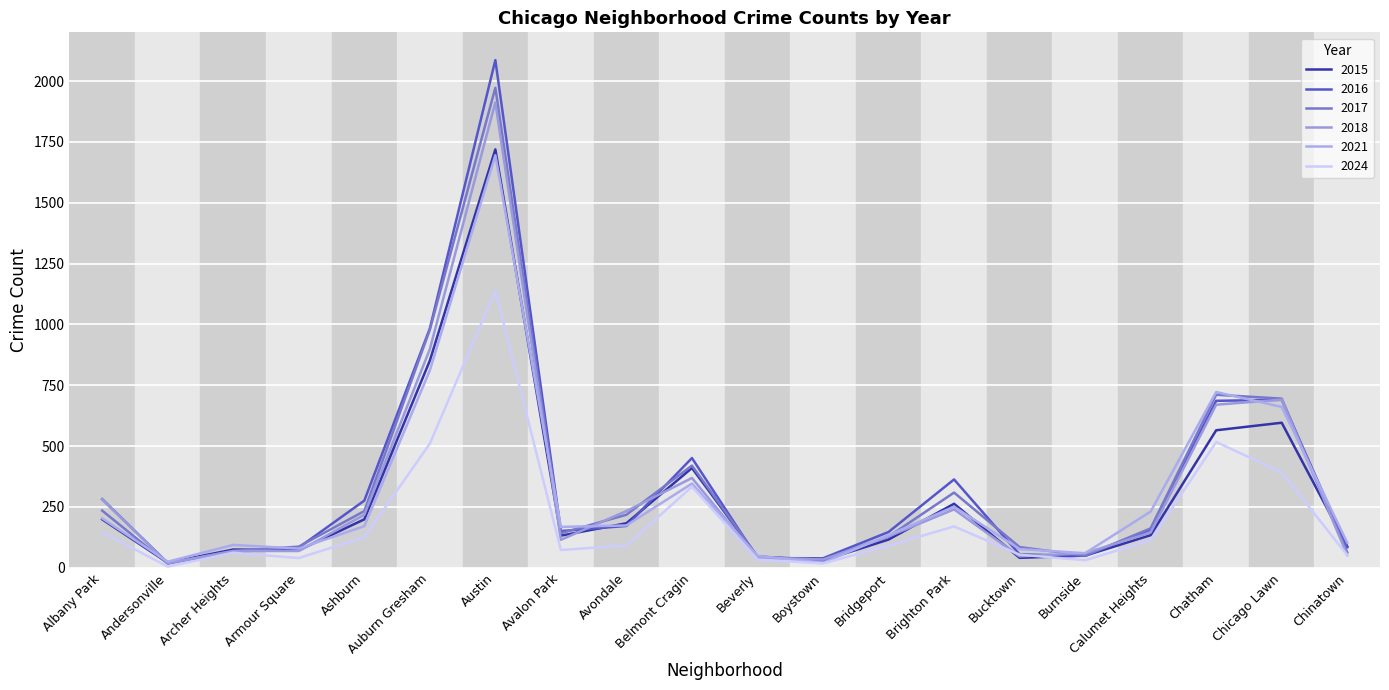

Does the chart display data point markers on the line(s)?

No